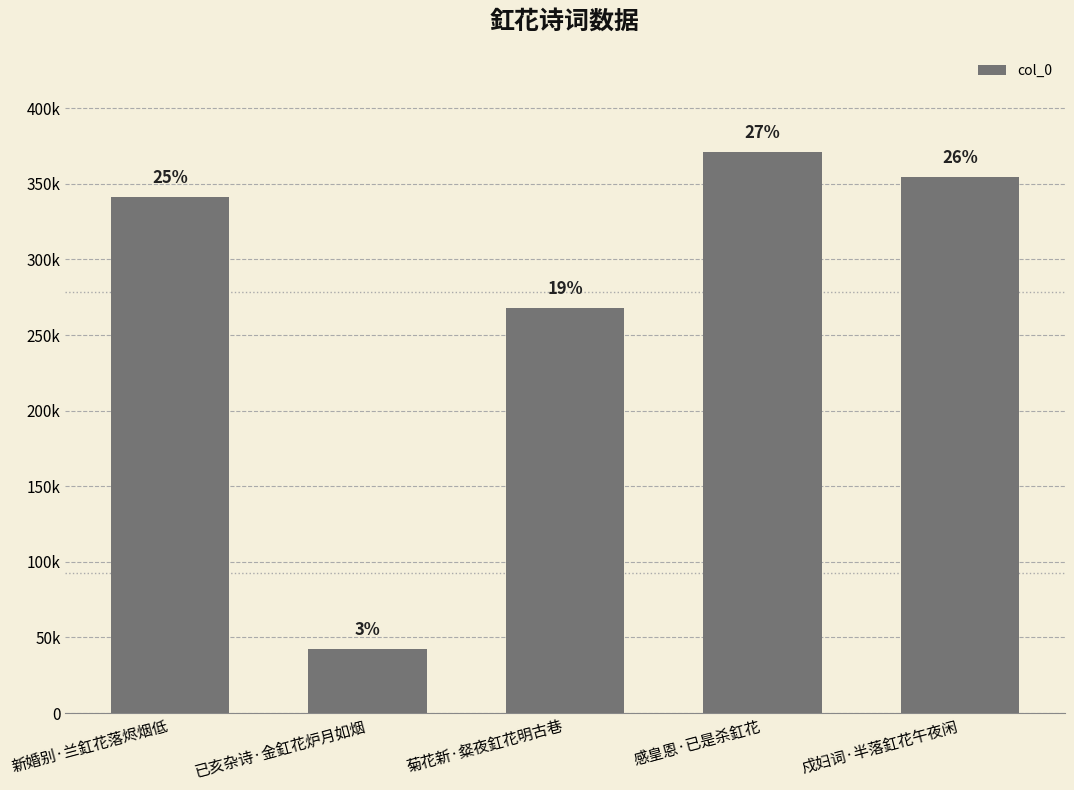

Which label corresponds to the largest value in the chart?

感皇恩·已是杀釭花